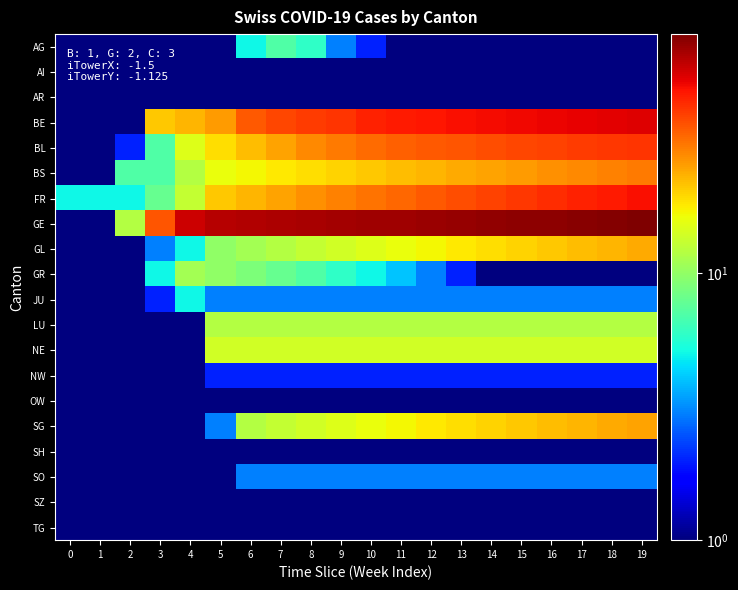

Reading left to right, extract all data points from this chart.

AG: 0=0.5	1=0.5	2=0.5	3=0.5	4=0.5	5=0.5	6=5.0	7=7.0	8=6.0	9=3.0	10=2.0	11=1.0	12=0.5	13=0.5	14=0.5	15=0.5	16=0.5	17=0.5	18=0.5	19=0.5
AI: 0=0.5	1=0.5	2=0.5	3=0.5	4=0.5	5=0.5	6=0.5	7=0.5	8=0.5	9=0.5	10=0.5	11=0.5	12=0.5	13=0.5	14=0.5	15=0.5	16=0.5	17=0.5	18=0.5	19=0.5
AR: 0=0.5	1=0.5	2=0.5	3=0.5	4=0.5	5=0.5	6=0.5	7=0.5	8=0.5	9=0.5	10=0.5	11=0.5	12=0.5	13=0.5	14=0.5	15=0.5	16=0.5	17=0.5	18=0.5	19=0.5
BE: 0=0.5	1=0.5	2=0.5	3=21.0	4=23.0	5=26.0	6=35.0	7=38.0	8=40.0	9=42.0	10=45.0	11=47.0	12=48.0	13=49.0	14=50.0	15=51.0	16=52.0	17=53.0	18=54.0	19=55.0
BL: 0=0.5	1=0.5	2=2.0	3=7.0	4=15.0	5=19.0	6=22.0	7=25.0	8=28.0	9=30.0	10=32.0	11=34.0	12=35.0	13=36.0	14=37.0	15=38.0	16=39.0	17=40.0	18=41.0	19=42.0
BS: 0=0.5	1=1.0	2=7.0	3=7.0	4=12.0	5=16.0	6=17.0	7=18.0	8=19.0	9=20.0	10=21.0	11=22.0	12=23.0	13=24.0	14=25.0	15=26.0	16=27.0	17=28.0	18=29.0	19=30.0
FR: 0=5.0	1=5.0	2=5.0	3=8.0	4=13.0	5=21.0	6=23.0	7=25.0	8=27.0	9=29.0	10=31.0	11=33.0	12=35.0	13=37.0	14=39.0	15=41.0	16=43.0	17=45.0	18=47.0	19=49.0
GE: 0=0.5	1=0.5	2=12.0	3=36.0	4=59.0	5=64.0	6=65.0	7=66.0	8=67.0	9=68.0	10=69.0	11=70.0	12=71.0	13=72.0	14=73.0	15=74.0	16=75.0	17=76.0	18=77.0	19=78.0
GL: 0=0.5	1=0.5	2=0.5	3=3.0	4=5.0	5=10.0	6=11.0	7=12.0	8=13.0	9=14.0	10=15.0	11=16.0	12=17.0	13=18.0	14=19.0	15=20.0	16=21.0	17=22.0	18=23.0	19=24.0
GR: 0=0.5	1=0.5	2=1.0	3=5.0	4=11.0	5=10.0	6=9.0	7=8.0	8=7.0	9=6.0	10=5.0	11=4.0	12=3.0	13=2.0	14=1.0	15=0.5	16=0.5	17=0.5	18=0.5	19=0.5
JU: 0=0.5	1=0.5	2=0.5	3=2.0	4=5.0	5=3.0	6=3.0	7=3.0	8=3.0	9=3.0	10=3.0	11=3.0	12=3.0	13=3.0	14=3.0	15=3.0	16=3.0	17=3.0	18=3.0	19=3.0
LU: 0=0.5	1=0.5	2=0.5	3=0.5	4=0.5	5=12.0	6=12.0	7=12.0	8=12.0	9=12.0	10=12.0	11=12.0	12=12.0	13=12.0	14=12.0	15=12.0	16=12.0	17=12.0	18=12.0	19=12.0
NE: 0=0.5	1=0.5	2=0.5	3=0.5	4=0.5	5=14.0	6=14.0	7=14.0	8=14.0	9=14.0	10=14.0	11=14.0	12=14.0	13=14.0	14=14.0	15=14.0	16=14.0	17=14.0	18=14.0	19=14.0
NW: 0=0.5	1=0.5	2=0.5	3=0.5	4=0.5	5=2.0	6=2.0	7=2.0	8=2.0	9=2.0	10=2.0	11=2.0	12=2.0	13=2.0	14=2.0	15=2.0	16=2.0	17=2.0	18=2.0	19=2.0
OW: 0=0.5	1=0.5	2=0.5	3=0.5	4=0.5	5=0.5	6=0.5	7=0.5	8=0.5	9=0.5	10=0.5	11=0.5	12=0.5	13=0.5	14=0.5	15=0.5	16=0.5	17=0.5	18=0.5	19=0.5
SG: 0=0.5	1=0.5	2=0.5	3=0.5	4=1.0	5=3.0	6=12.0	7=13.0	8=14.0	9=15.0	10=16.0	11=17.0	12=18.0	13=19.0	14=20.0	15=21.0	16=22.0	17=23.0	18=24.0	19=25.0
SH: 0=0.5	1=0.5	2=0.5	3=0.5	4=0.5	5=0.5	6=0.5	7=0.5	8=0.5	9=0.5	10=0.5	11=0.5	12=0.5	13=0.5	14=0.5	15=0.5	16=0.5	17=0.5	18=0.5	19=0.5
SO: 0=0.5	1=0.5	2=0.5	3=0.5	4=0.5	5=0.5	6=3.0	7=3.0	8=3.0	9=3.0	10=3.0	11=3.0	12=3.0	13=3.0	14=3.0	15=3.0	16=3.0	17=3.0	18=3.0	19=3.0
SZ: 0=0.5	1=0.5	2=0.5	3=0.5	4=0.5	5=0.5	6=0.5	7=0.5	8=0.5	9=0.5	10=0.5	11=0.5	12=0.5	13=0.5	14=0.5	15=0.5	16=0.5	17=0.5	18=0.5	19=0.5
TG: 0=0.5	1=0.5	2=0.5	3=0.5	4=0.5	5=0.5	6=0.5	7=0.5	8=0.5	9=0.5	10=0.5	11=0.5	12=0.5	13=0.5	14=0.5	15=0.5	16=0.5	17=0.5	18=0.5	19=0.5